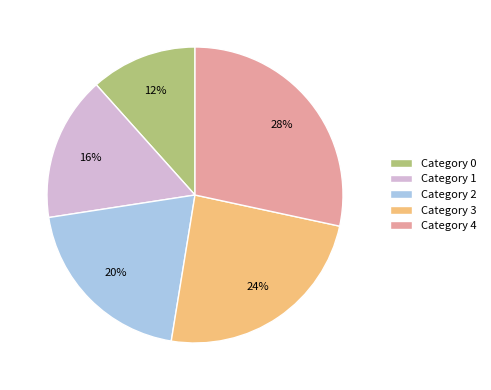

The Category 4 slice represents 15% of the pie. True or false?

False